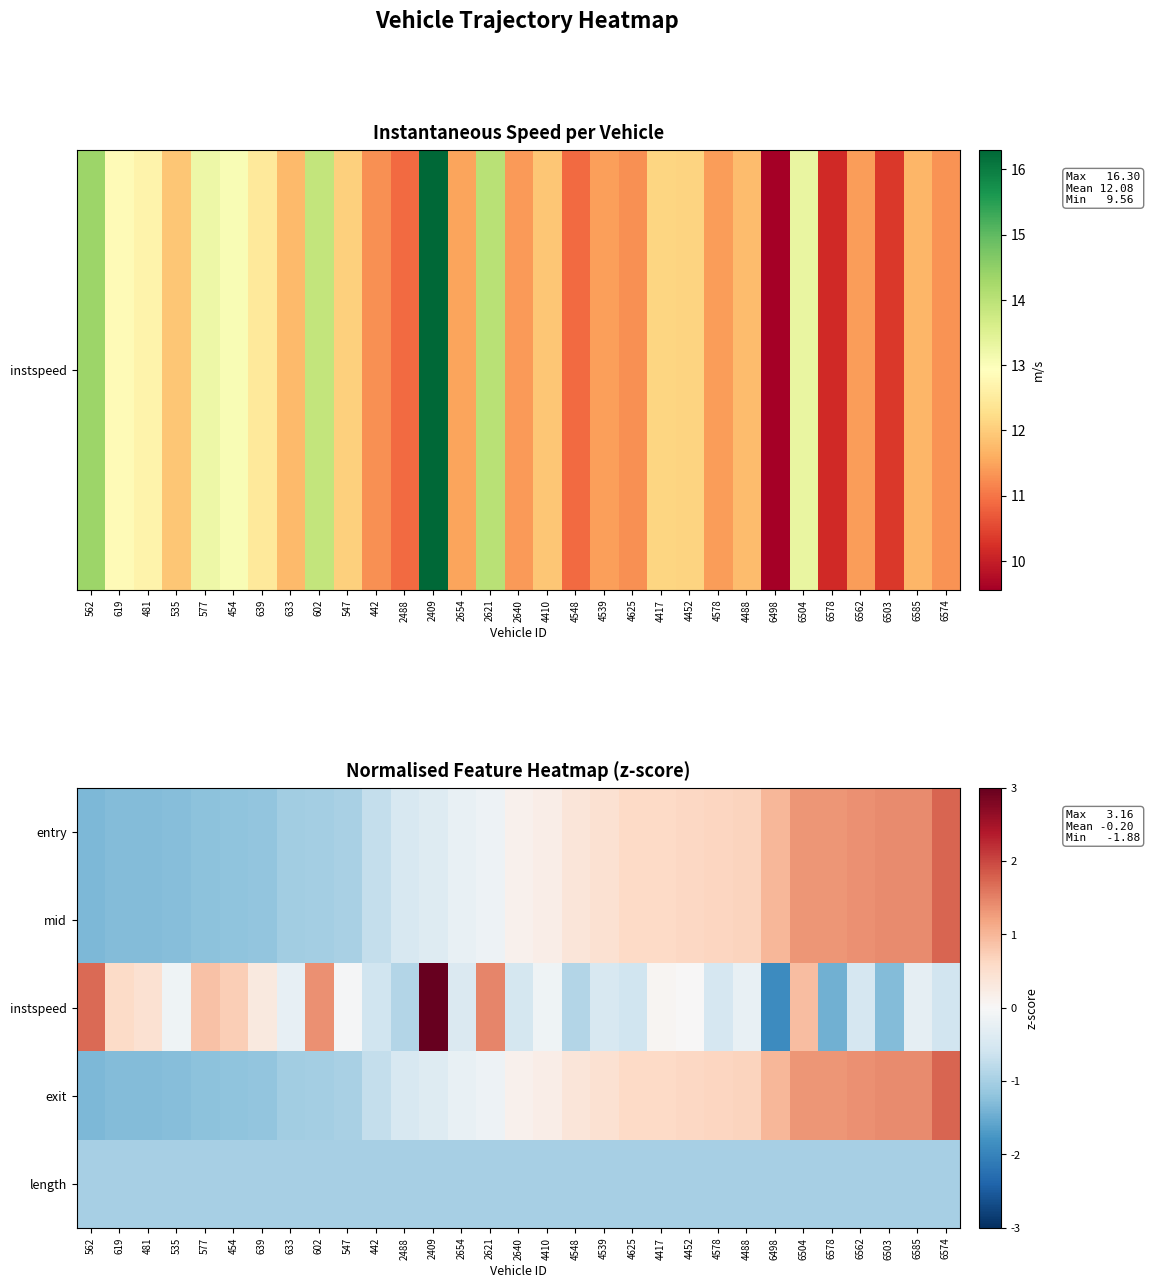

Reading right to left, transcribe all the data shown in this chart.

entry: 6574=1.7	6585=1.4	6503=1.4	6562=1.4	6578=1.3	6504=1.3	6498=1.0	4488=0.7	4578=0.7	4452=0.6	4417=0.6	4625=0.6	4539=0.5	4548=0.4	4410=0.2	2640=0.1	2621=-0.2	2654=-0.2	2409=-0.4	2488=-0.5	442=-0.7	547=-1.0	602=-1.0	633=-1.0	639=-1.2	454=-1.2	577=-1.2	535=-1.3	481=-1.3	619=-1.3	562=-1.4
mid: 6574=1.7	6585=1.4	6503=1.4	6562=1.4	6578=1.3	6504=1.3	6498=1.0	4488=0.7	4578=0.7	4452=0.6	4417=0.6	4625=0.6	4539=0.5	4548=0.4	4410=0.2	2640=0.1	2621=-0.2	2654=-0.2	2409=-0.4	2488=-0.5	442=-0.7	547=-1.0	602=-1.0	633=-1.0	639=-1.2	454=-1.2	577=-1.2	535=-1.3	481=-1.3	619=-1.3	562=-1.4
instspeed: 6574=-0.6	6585=-0.3	6503=-1.3	6562=-0.5	6578=-1.4	6504=0.9	6498=-1.9	4488=-0.2	4578=-0.5	4452=0.0	4417=0.0	4625=-0.6	4539=-0.5	4548=-0.9	4410=-0.1	2640=-0.5	2621=1.5	2654=-0.4	2409=3.2	2488=-0.9	442=-0.6	547=-0.0	602=1.4	633=-0.2	639=0.3	454=0.7	577=0.9	535=-0.1	481=0.5	619=0.6	562=1.7
exit: 6574=1.7	6585=1.4	6503=1.4	6562=1.4	6578=1.3	6504=1.3	6498=1.0	4488=0.7	4578=0.7	4452=0.6	4417=0.6	4625=0.6	4539=0.5	4548=0.4	4410=0.2	2640=0.1	2621=-0.2	2654=-0.2	2409=-0.4	2488=-0.5	442=-0.7	547=-1.0	602=-1.0	633=-1.0	639=-1.2	454=-1.2	577=-1.2	535=-1.3	481=-1.3	619=-1.3	562=-1.4
length: 6574=-1.0	6585=-1.0	6503=-1.0	6562=-1.0	6578=-1.0	6504=-1.0	6498=-1.0	4488=-1.0	4578=-1.0	4452=-1.0	4417=-1.0	4625=-1.0	4539=-1.0	4548=-1.0	4410=-1.0	2640=-1.0	2621=-1.0	2654=-1.0	2409=-1.0	2488=-1.0	442=-1.0	547=-1.0	602=-1.0	633=-1.0	639=-1.0	454=-1.0	577=-1.0	535=-1.0	481=-1.0	619=-1.0	562=-1.0